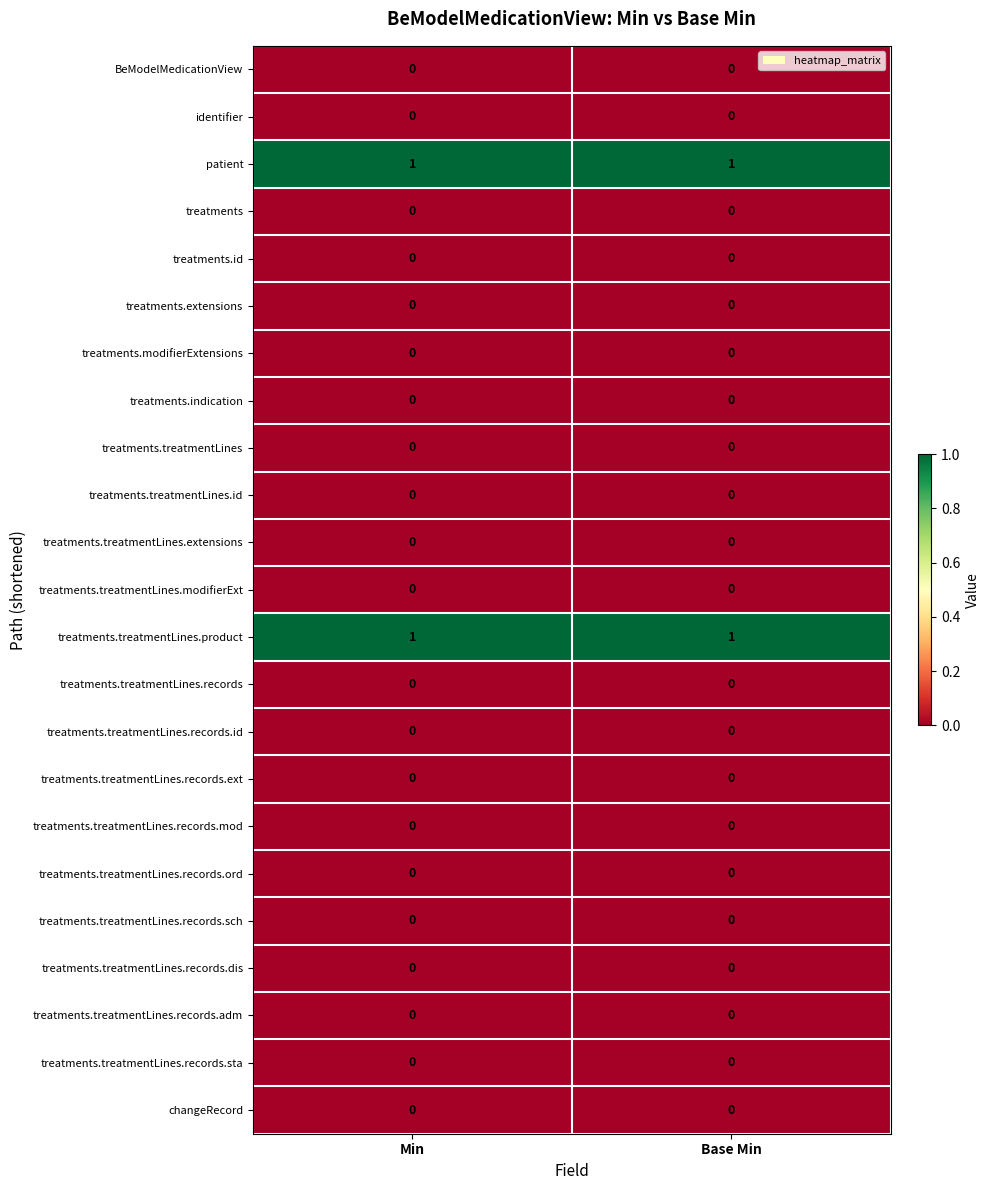

True or false: treatments has a value of 0 at Min.

True